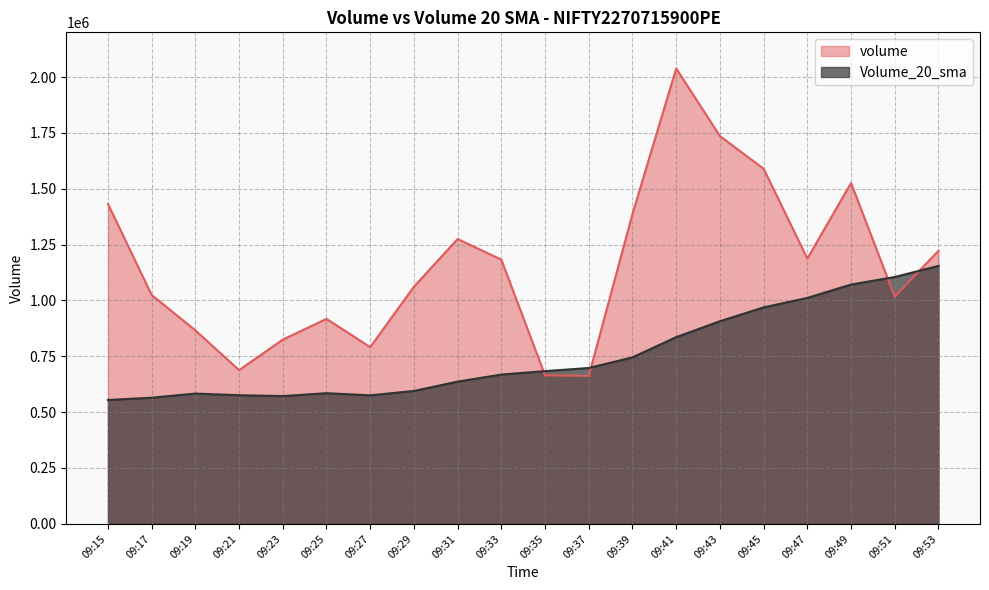

At which label does volume reach its peak?

09:41